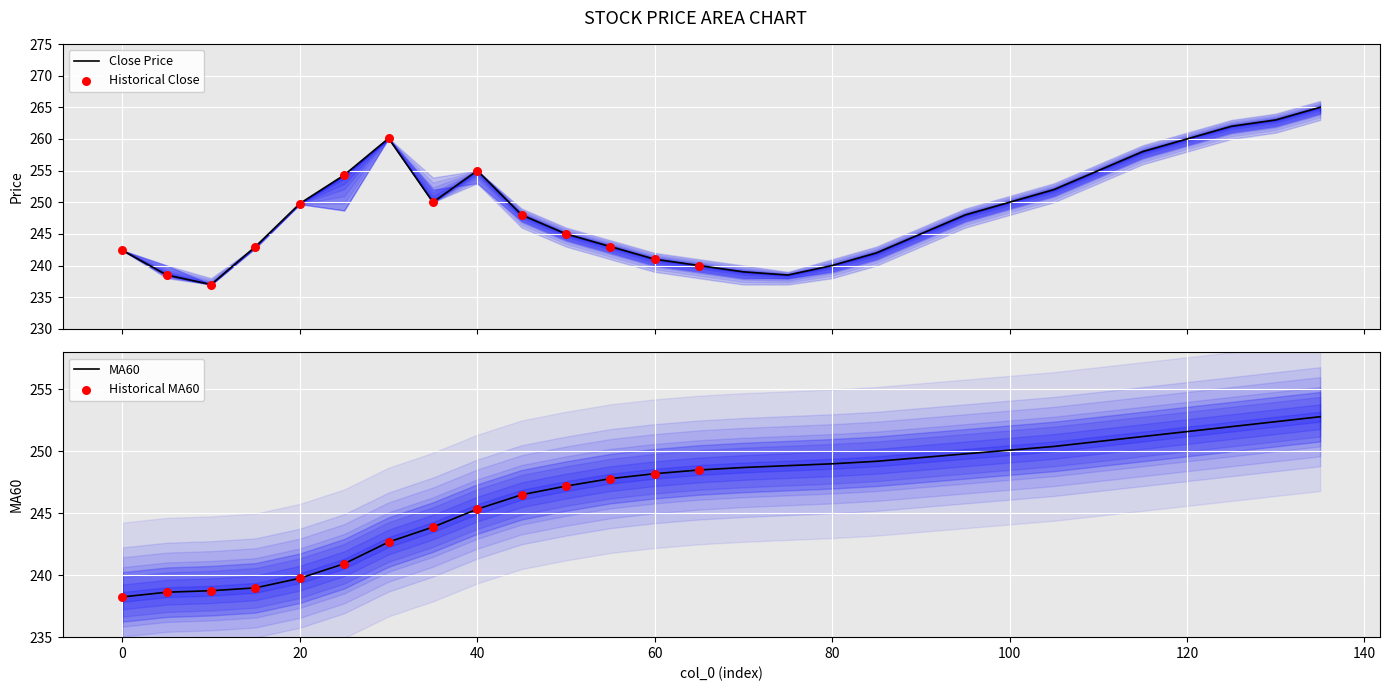

Is the value of close at 25 greater than the value of high at 120?

No